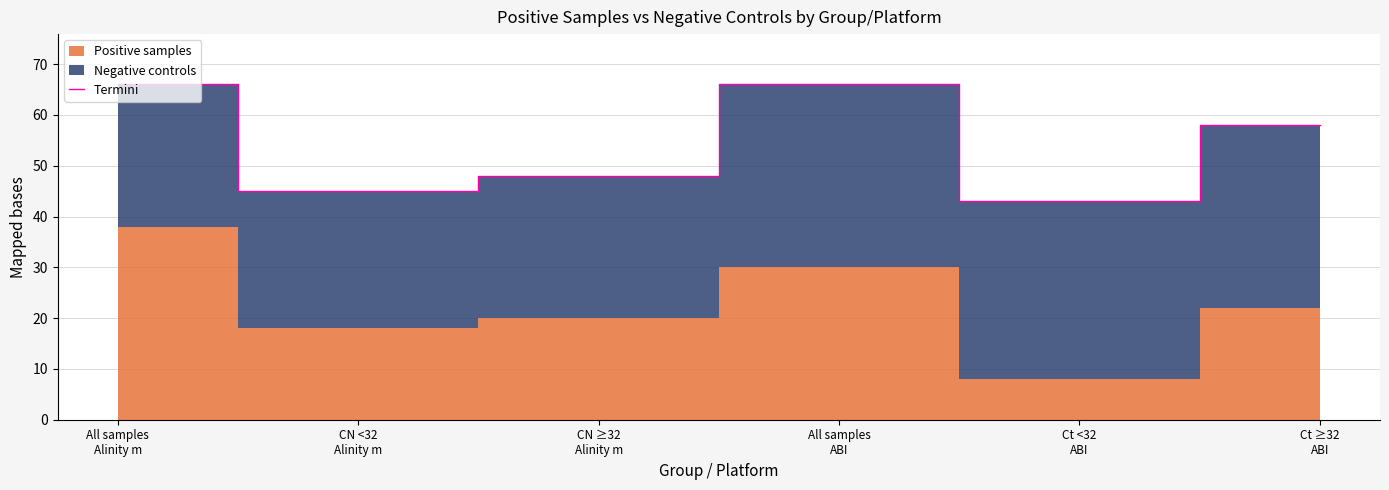

True or false: the data shows 18 at Ct <32
ABI.

False